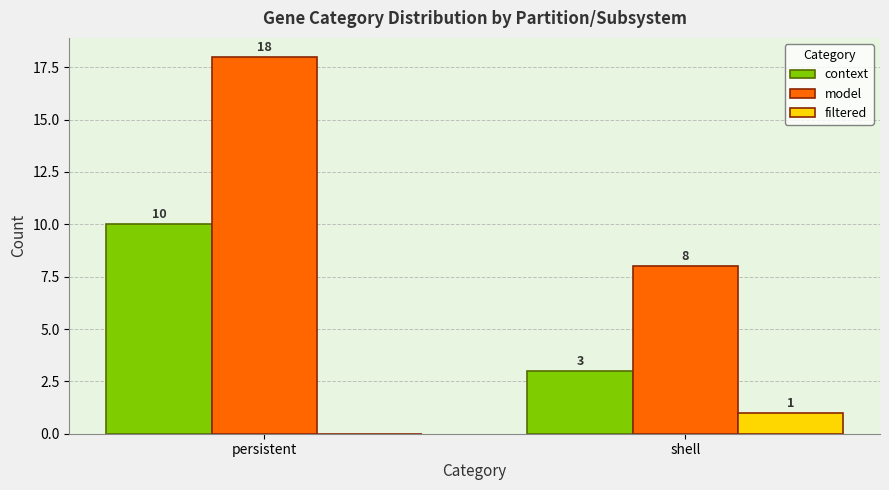

Are the bars grouped side by side (vs. stacked)?

Yes